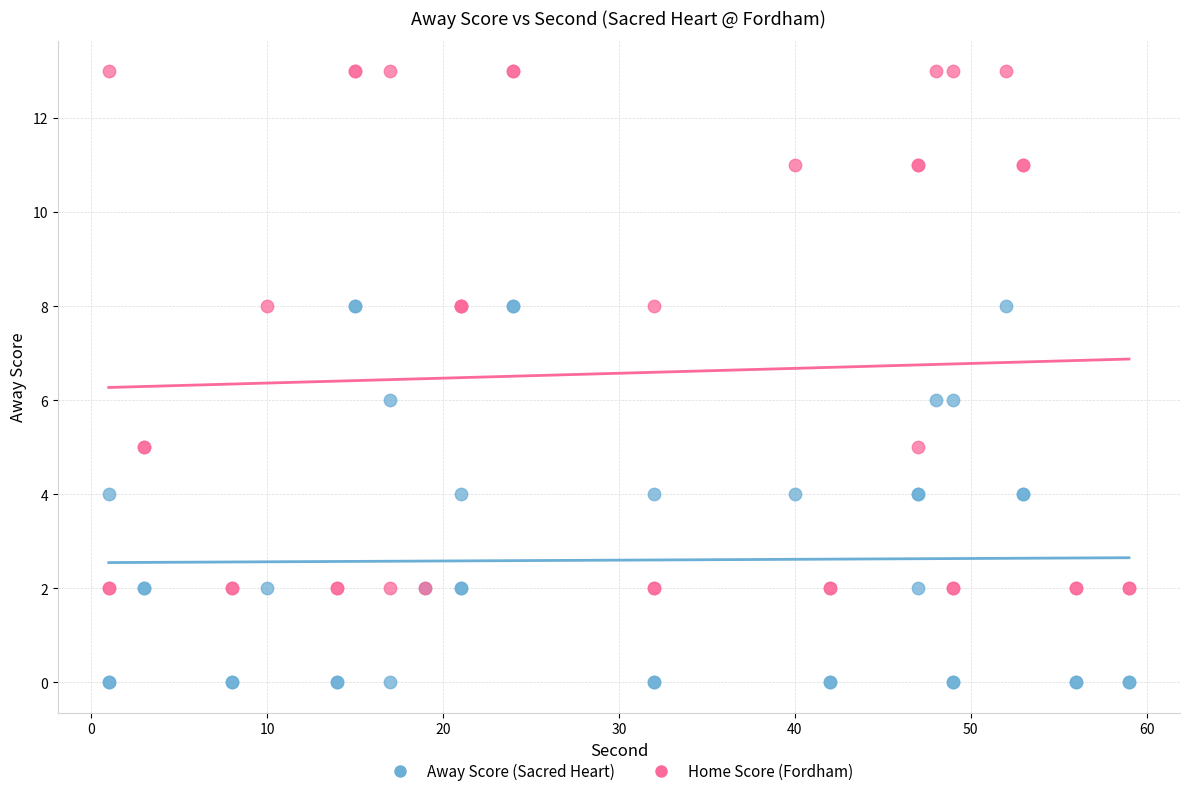

Which series has the widest spread of Y values?

Home Score (Fordham)